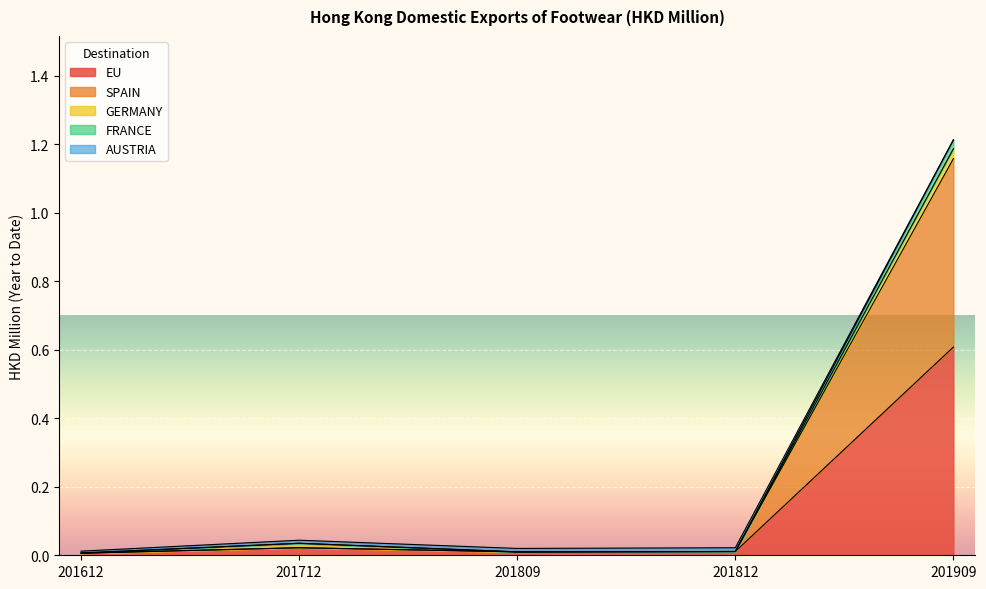

Which has a higher value, 201612 or 201712?

201712